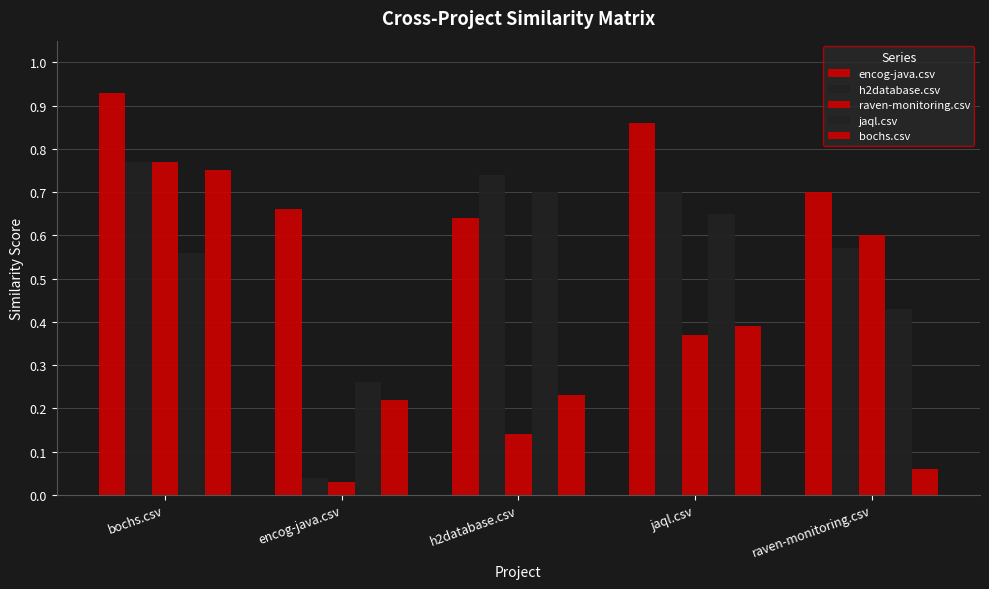

What is the sum of the jaql.csv values at raven-monitoring.csv and jaql.csv?

1.1